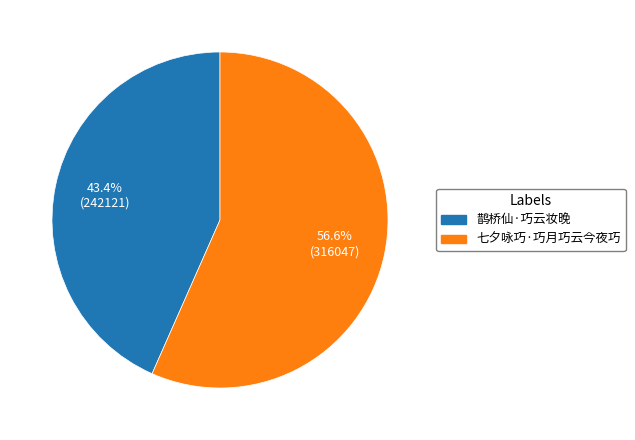

Count the number of slices in the pie.

2